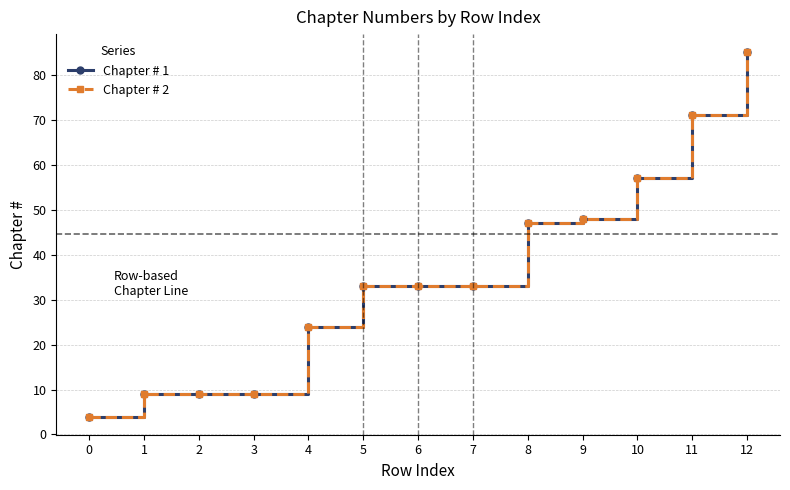

True or false: Chapter # 1 and Chapter # 2 cross at least once.

False